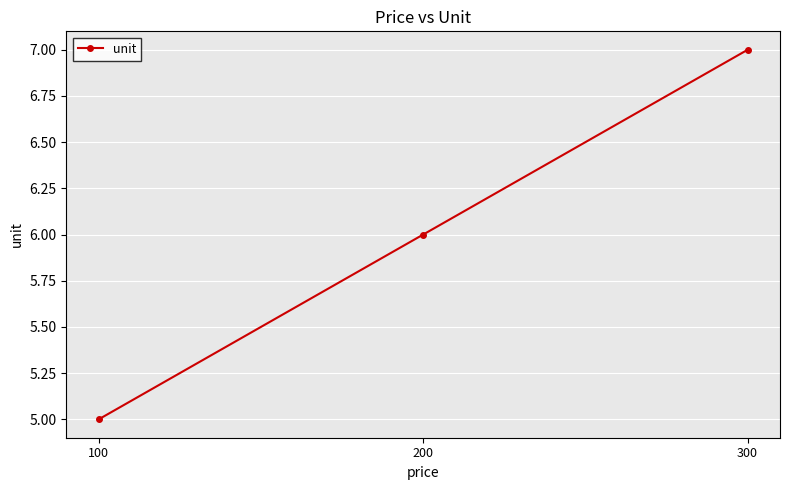

Count the number of categories in the chart.

3